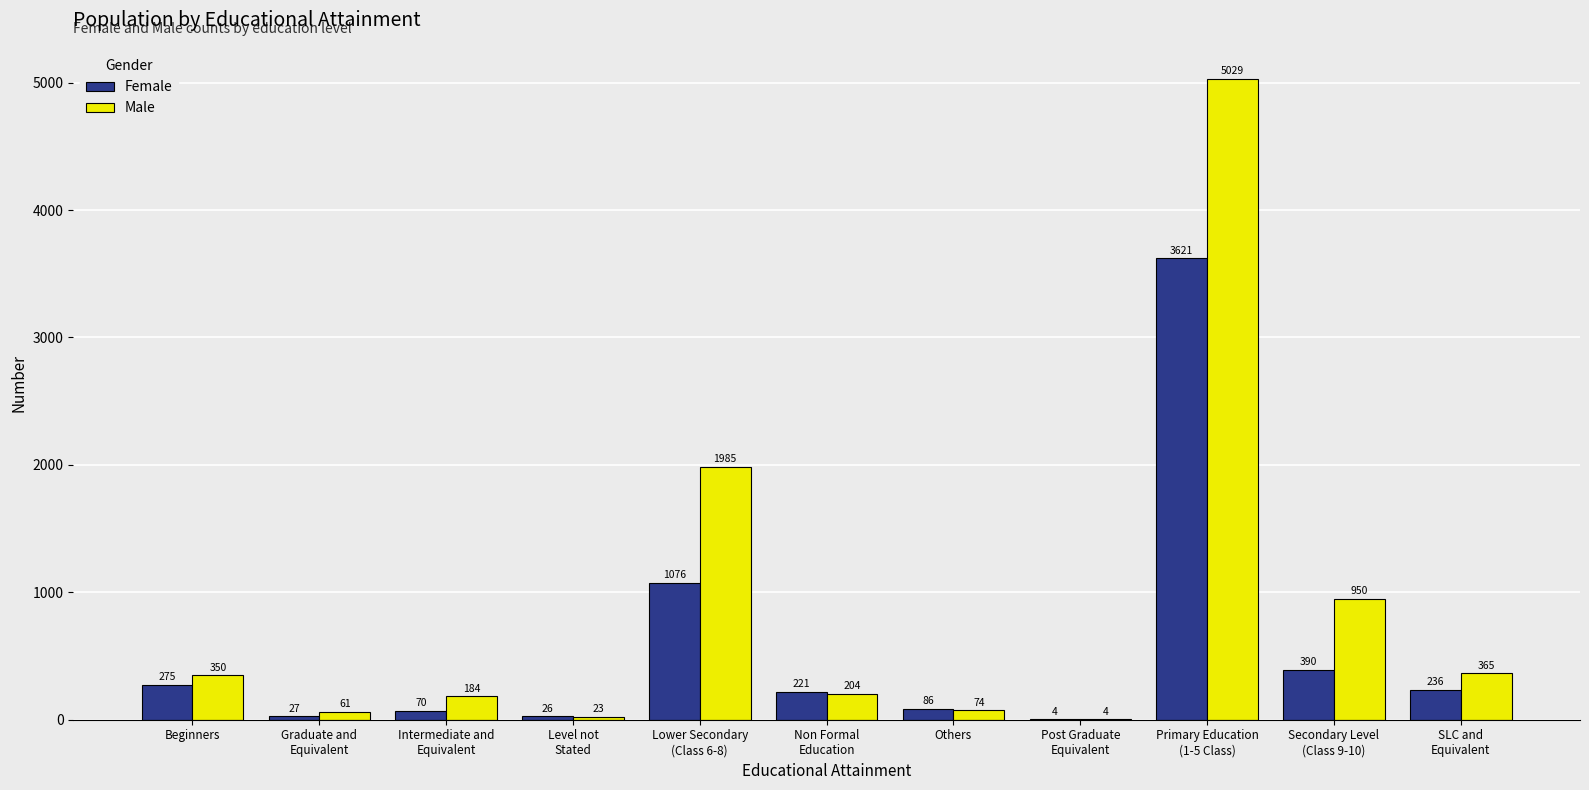

The Female series shows 4 at Post Graduate
Equivalent. True or false?

True